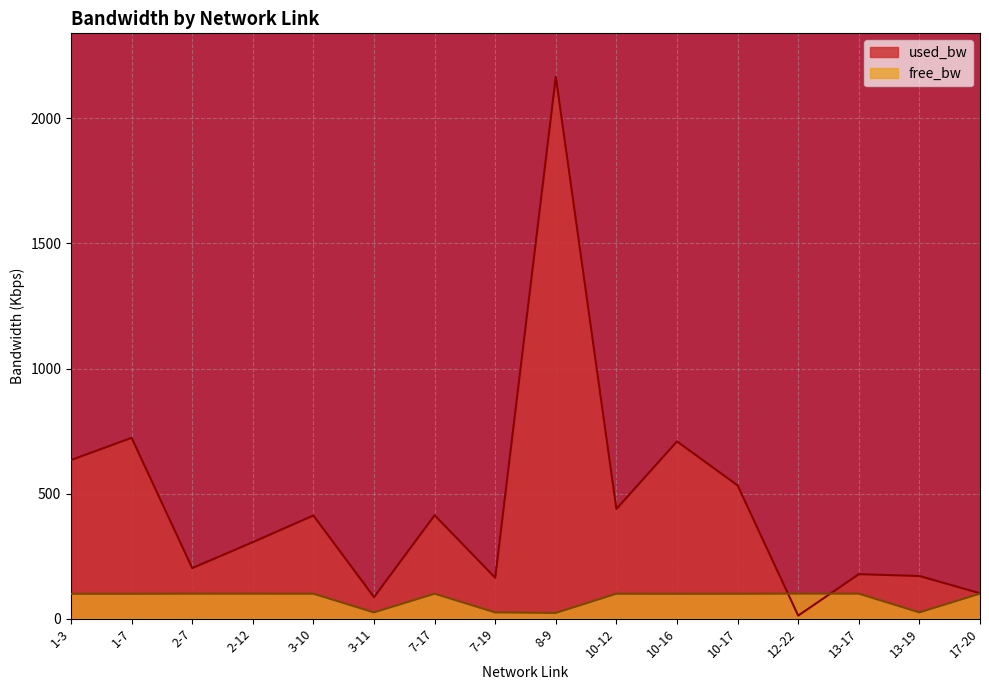

What is the total value across all series at 13-17?

277.6